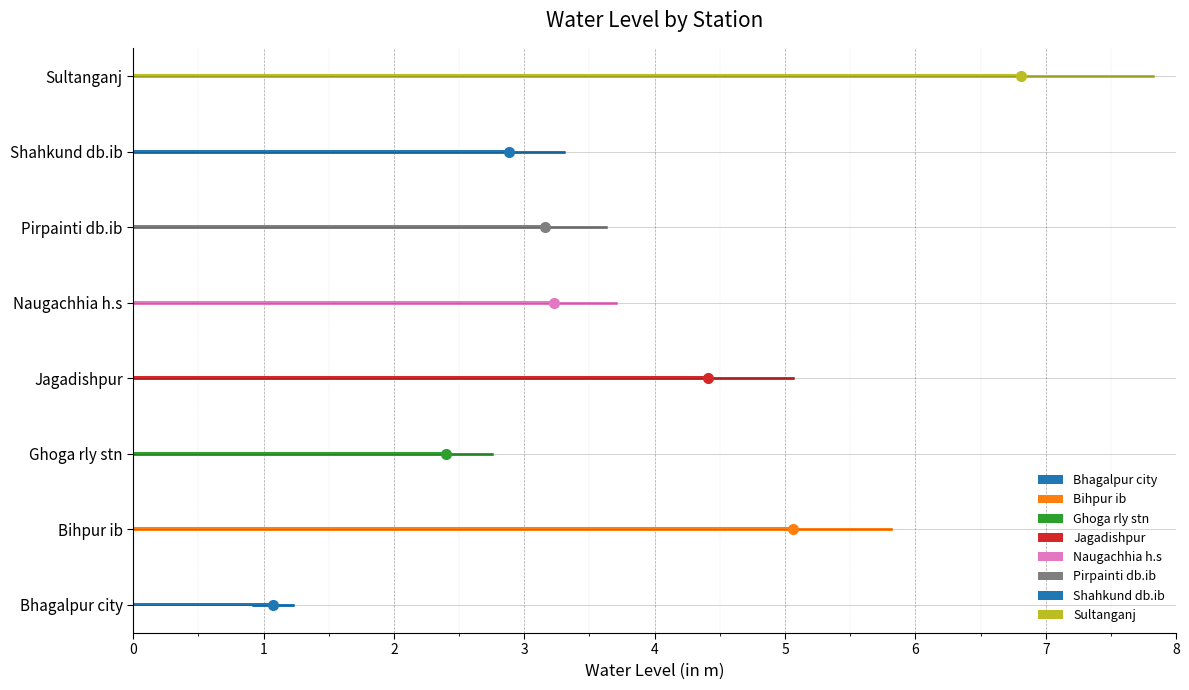

What is the change in value from Ghoga rly stn to Naugachhia h.s?

+0.8